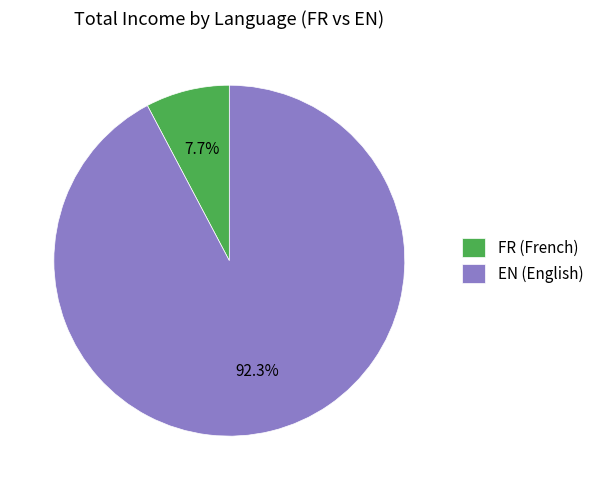

Does EN (English) account for over 50% of the chart?

Yes